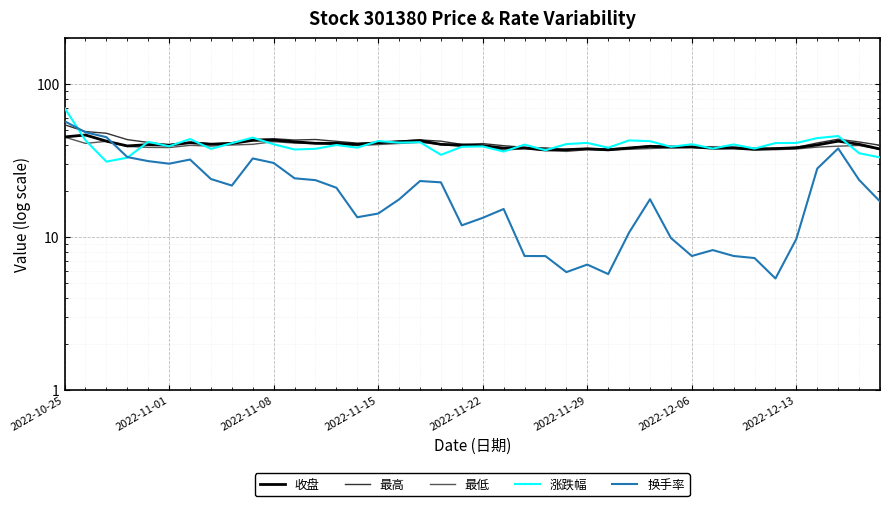

What is the total value across all series at 31?

161.0